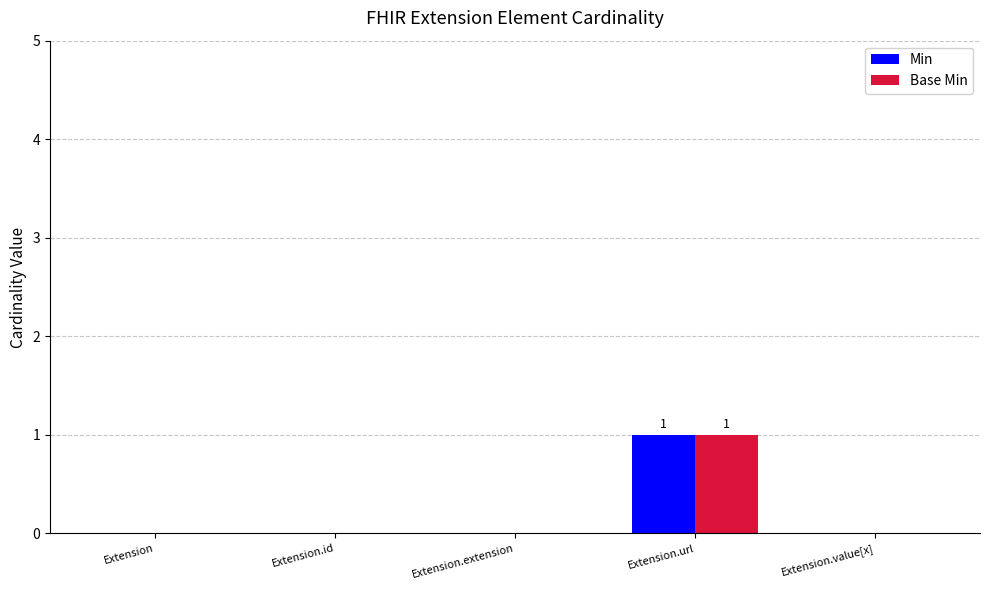

The value of Base Min at Extension.value[x] is 0. True or false?

True